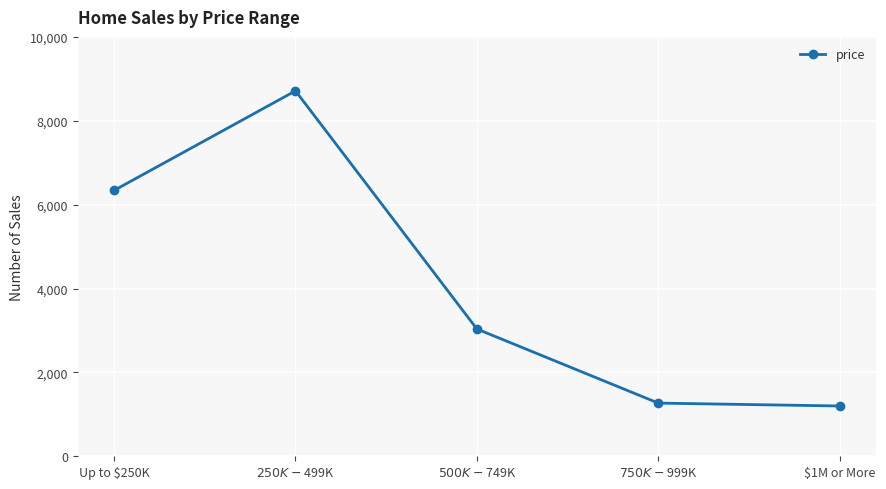

Which has a higher value, $500K - $749K or $250K - $499K?

$250K - $499K